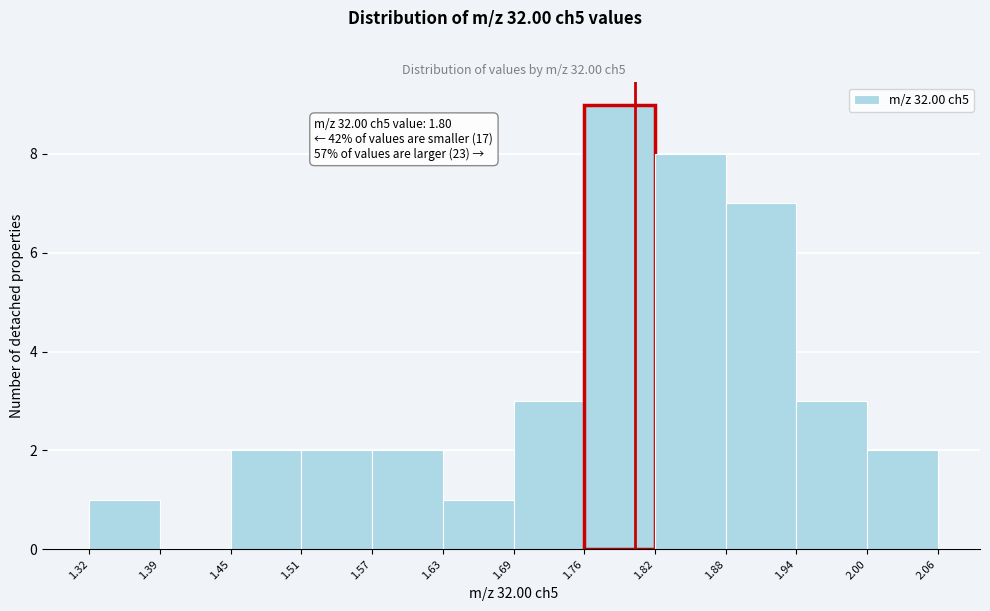

Which range on the x-axis has the tallest bar?

1.76 to 1.82